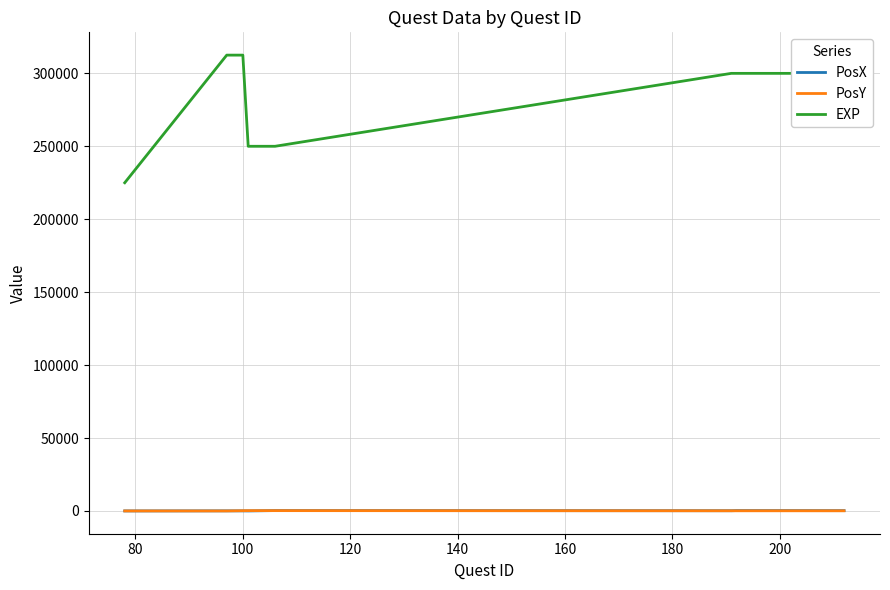

Which series has the largest range (max minus min)?

EXP